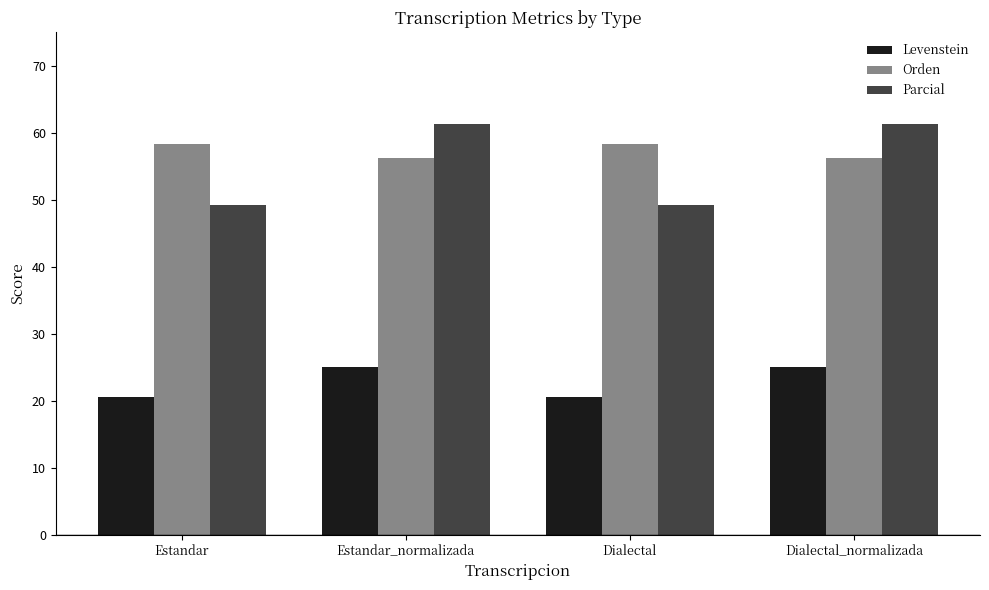

What is the difference between the maximum and minimum values in the Orden series?

2.1